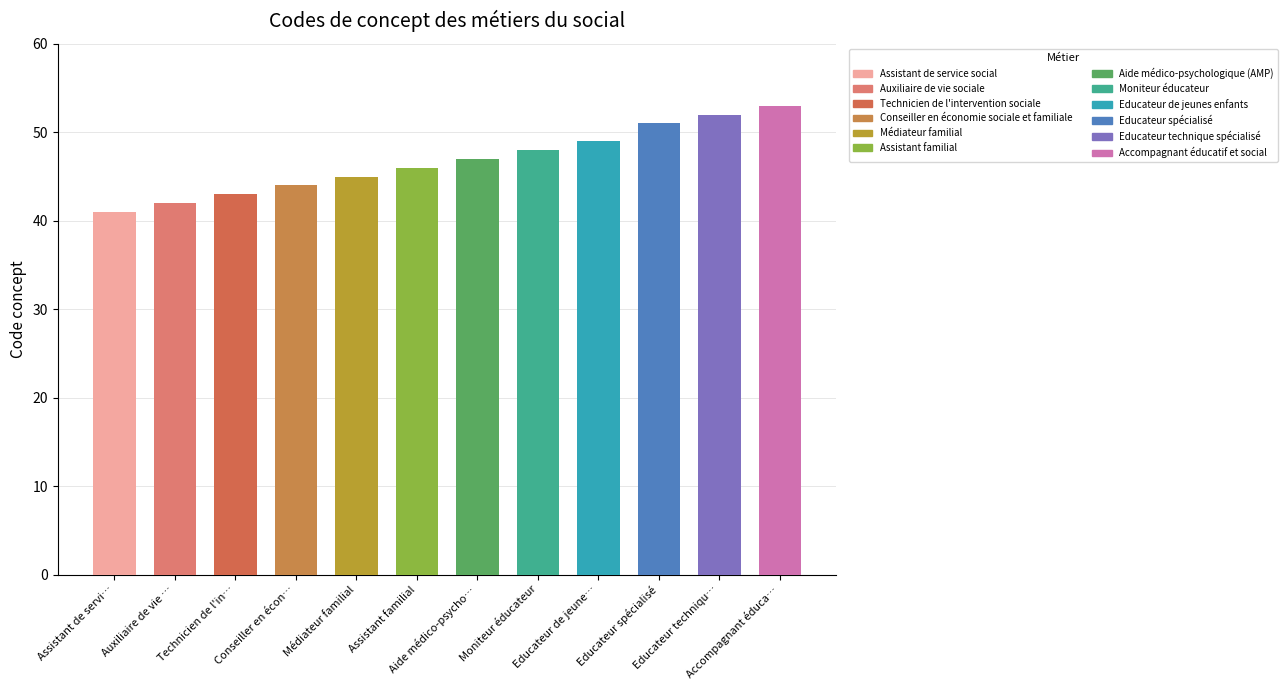

What position from the right is Assistant de service social?

12